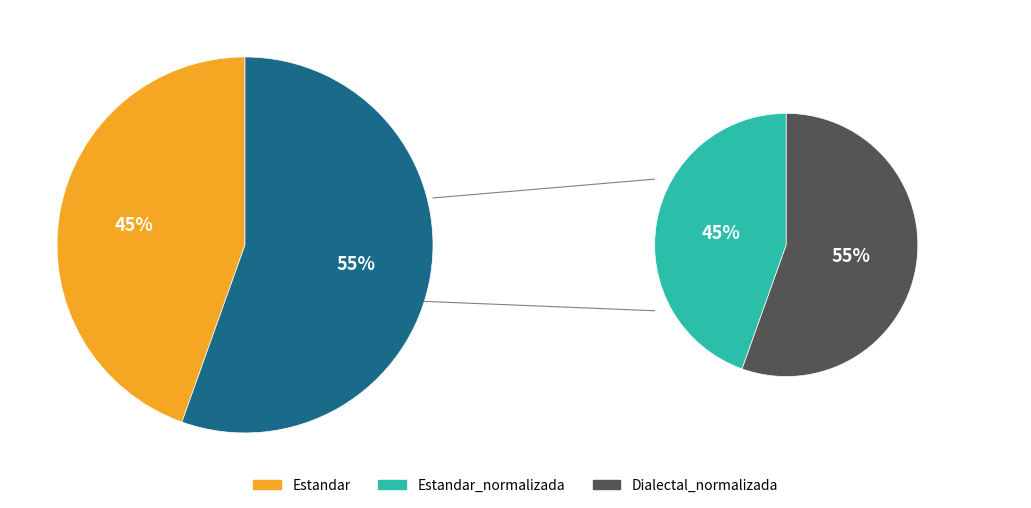

Count the number of slices in the pie.

4